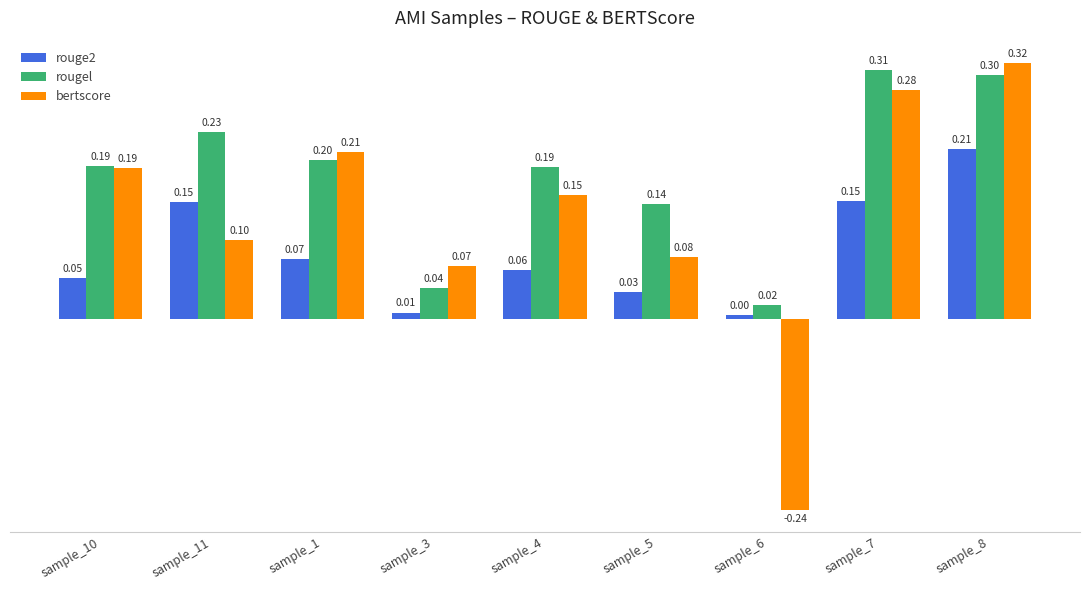

What is the label of the 6th bar from the right?

sample_3